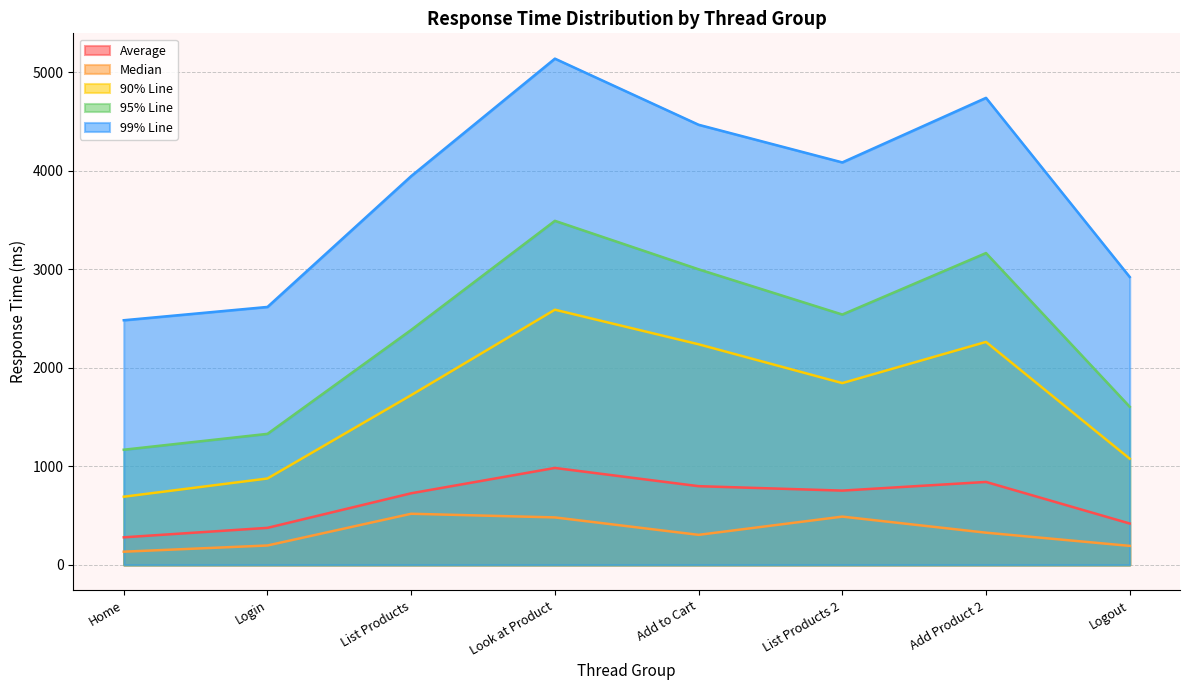

How many data points in Average are above 754?

3